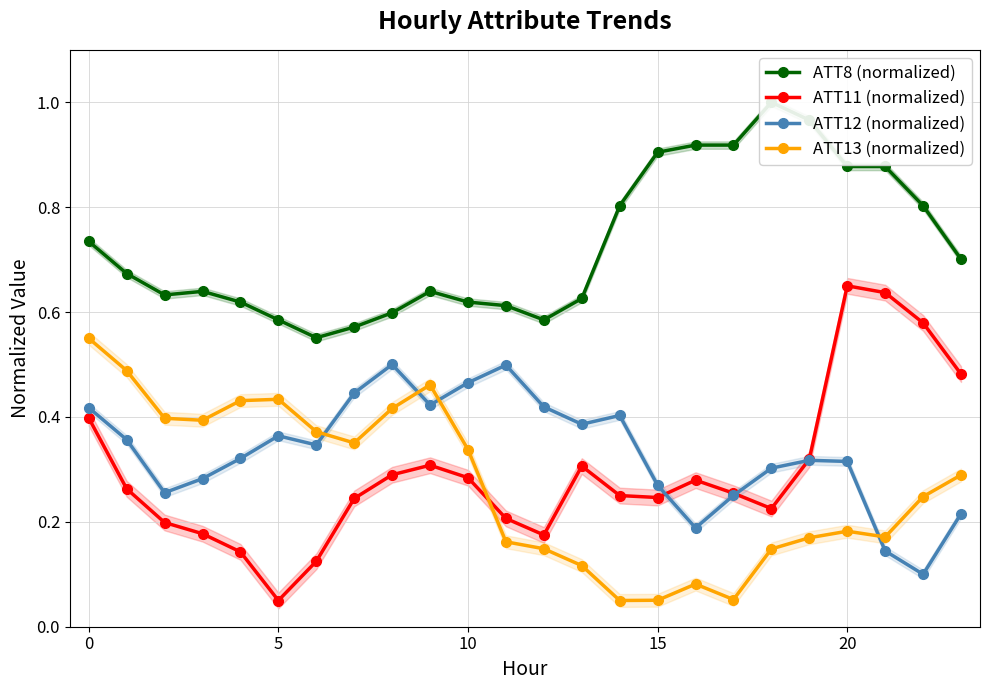

Reading left to right, list all the values displayed in this chart.

ATT8 (normalized): 0.7	0.7	0.6	0.6	0.6	0.6	0.6	0.6	0.6	0.6	0.6	0.6	0.6	0.6	0.8	0.9	0.9	0.9	1.0	1.0	0.9	0.9	0.8	0.7
ATT11 (normalized): 0.4	0.3	0.2	0.2	0.1	0.1	0.1	0.2	0.3	0.3	0.3	0.2	0.2	0.3	0.3	0.2	0.3	0.3	0.2	0.3	0.7	0.6	0.6	0.5
ATT12 (normalized): 0.4	0.4	0.3	0.3	0.3	0.4	0.3	0.4	0.5	0.4	0.5	0.5	0.4	0.4	0.4	0.3	0.2	0.3	0.3	0.3	0.3	0.1	0.1	0.2
ATT13 (normalized): 0.6	0.5	0.4	0.4	0.4	0.4	0.4	0.4	0.4	0.5	0.3	0.2	0.1	0.1	0.1	0.1	0.1	0.1	0.1	0.2	0.2	0.2	0.2	0.3